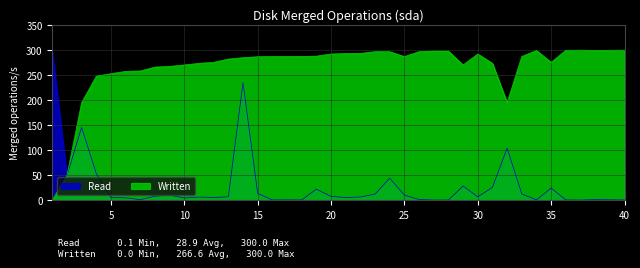

What is the value of the Written point at the 10th from the left?

270.3